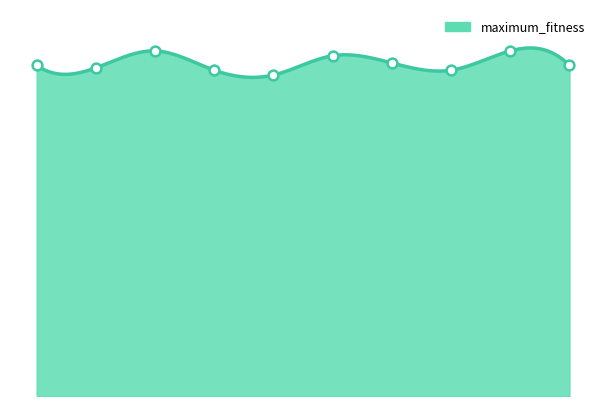

What is the change in value from 5 to 7?

-6